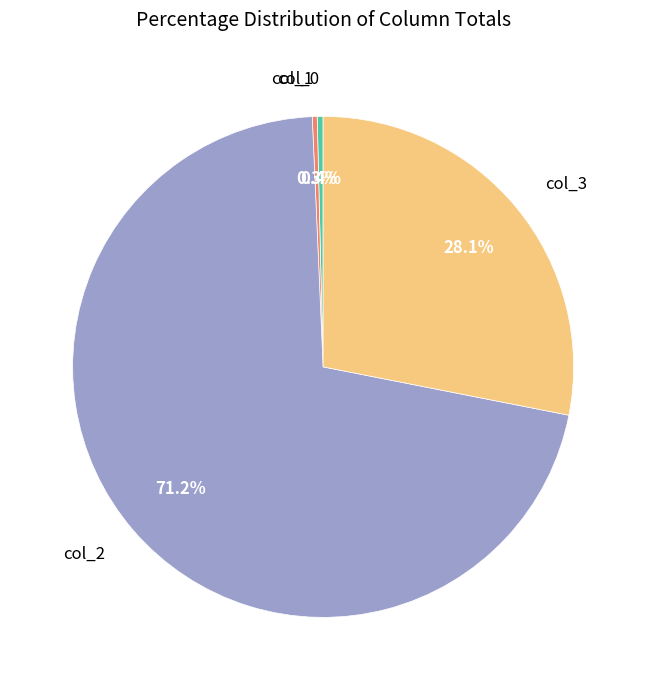

Combined, what portion of the pie is col_3 and col_1?

28.4%